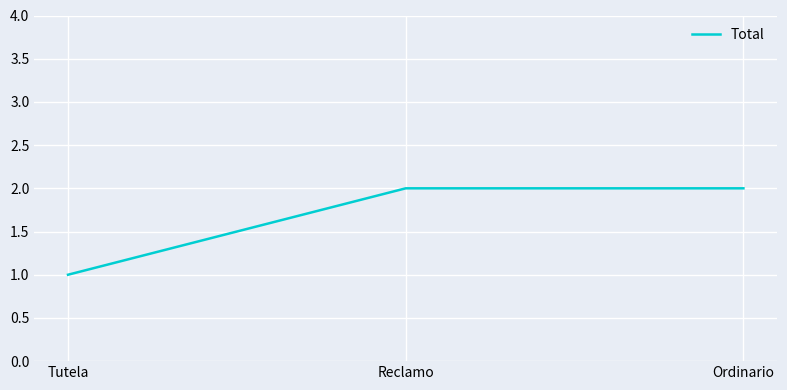

What position from the left is Tutela?

1